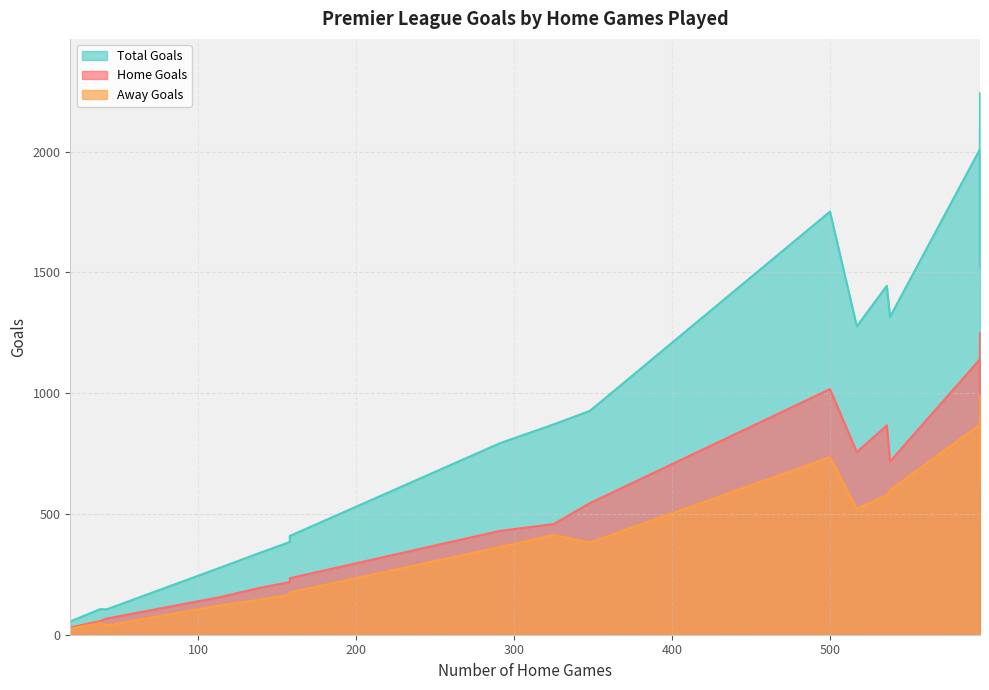

Read the Total Goals value at West Ham, to the nearest 50.

1300